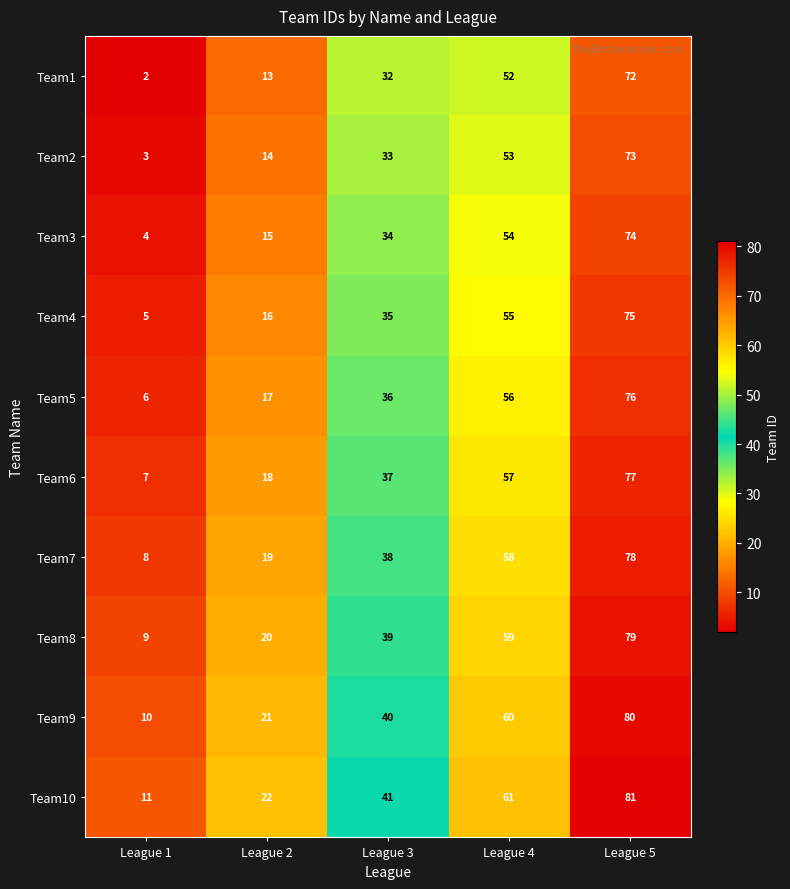

Rank the series at League 1 from highest to lowest value.

Team10, Team9, Team8, Team7, Team6, Team5, Team4, Team3, Team2, Team1